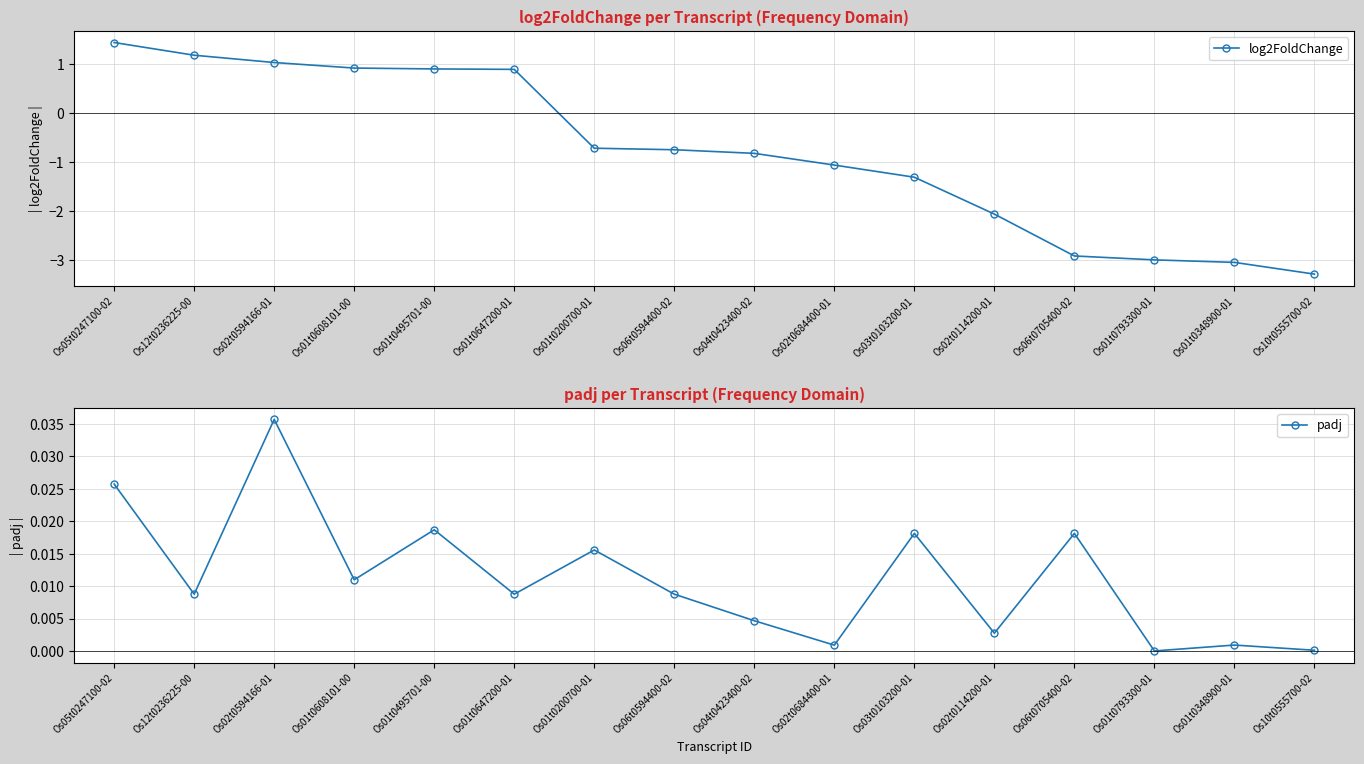

How many times do padj and log2FoldChange cross each other?

1